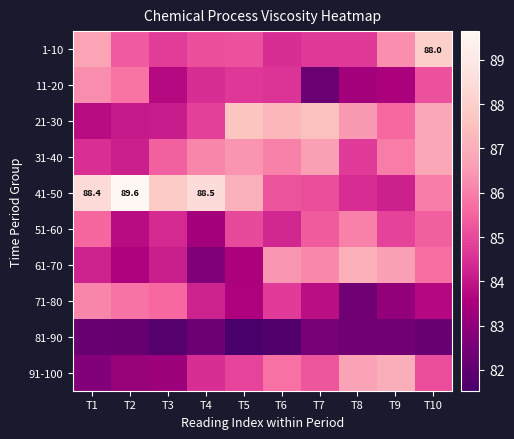

List the series in order of their peak value, highest first.

41-50, 1-10, 21-30, 61-70, 91-100, 31-40, 11-20, 71-80, 51-60, 81-90